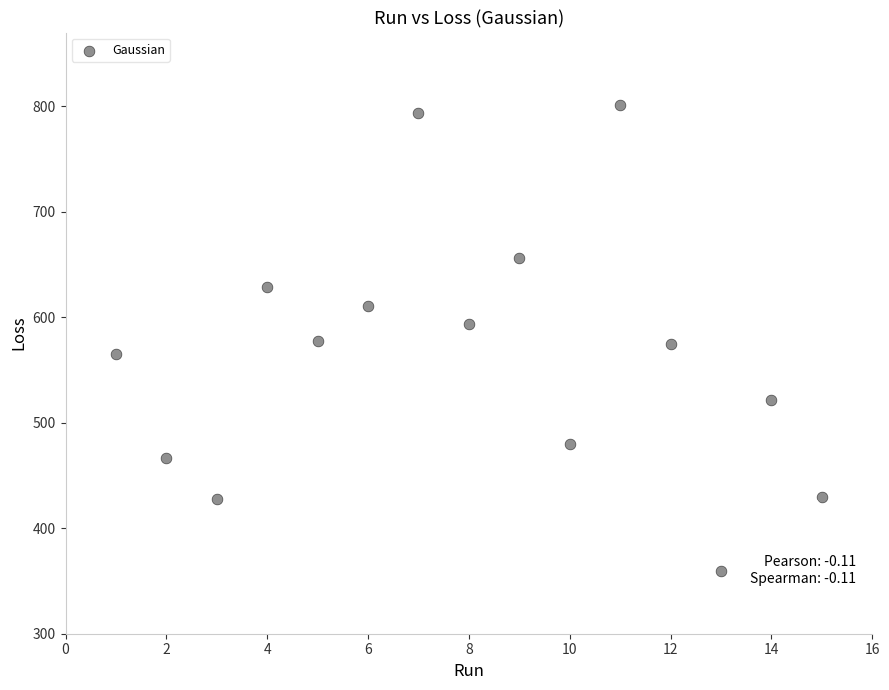

What is the range of Y values (max minus min)?

442.0